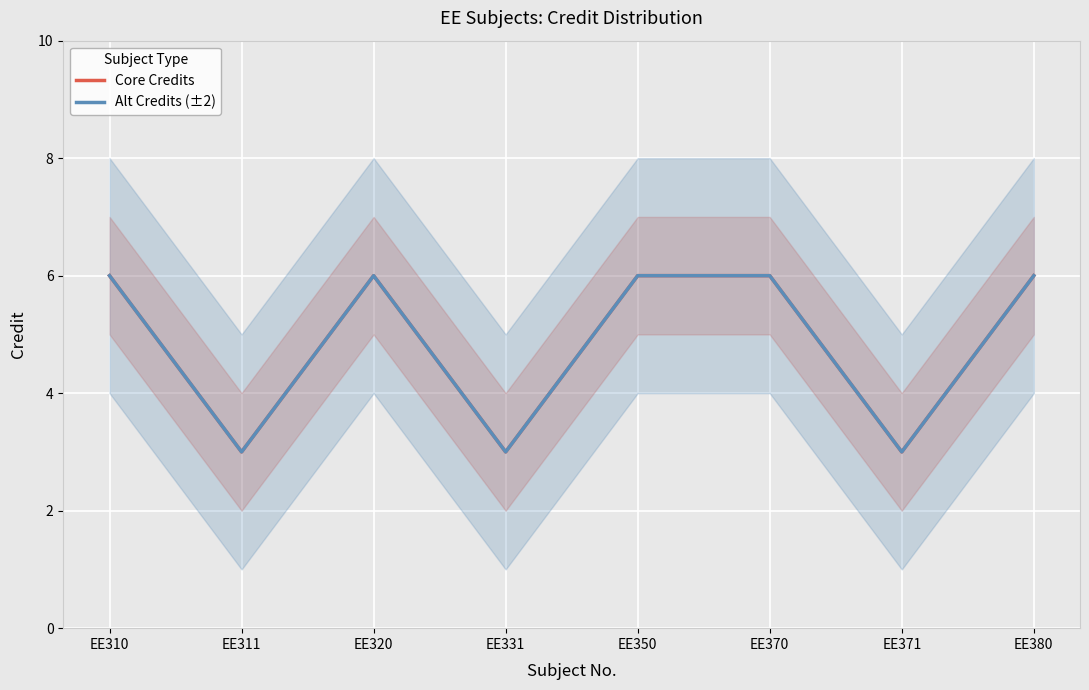

True or false: Core Credits and Alt Credits (±2) cross at least once.

False